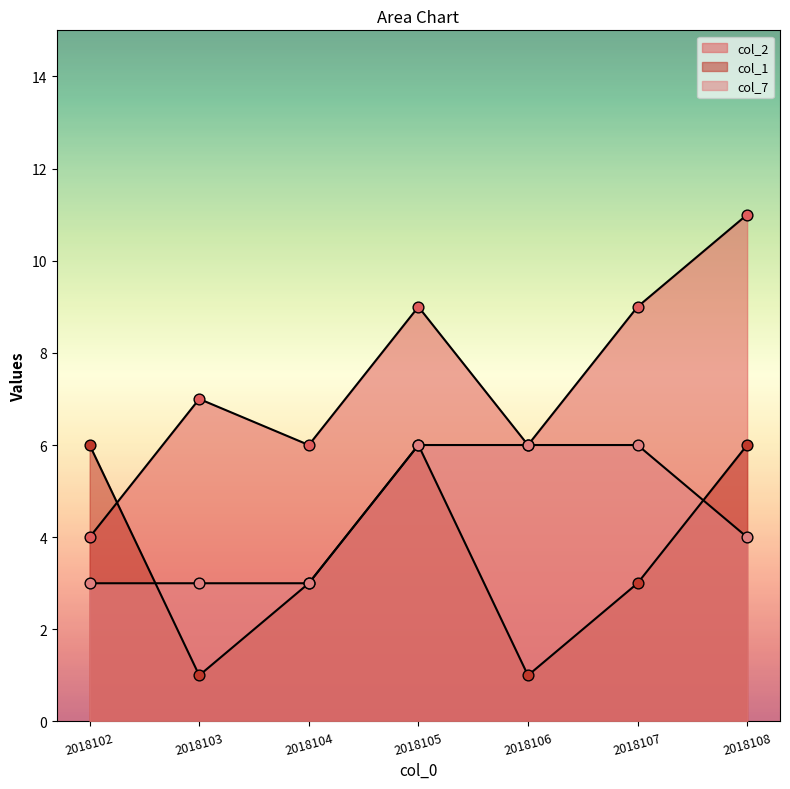

Is the value of col_2 at 2018108 greater than the value of col_7 at 2018102?

Yes